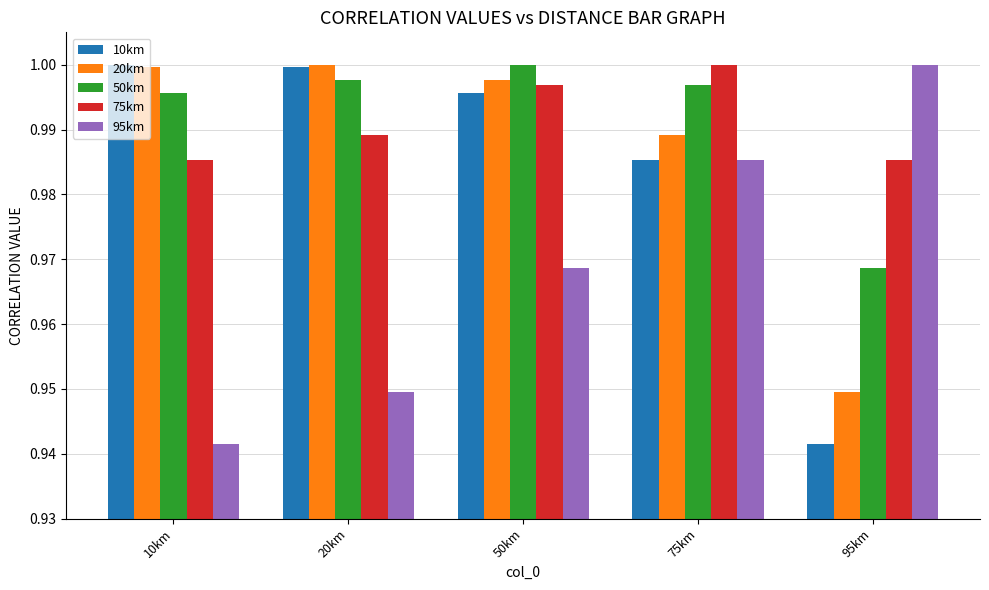

At which label does 50km reach its minimum?

95km